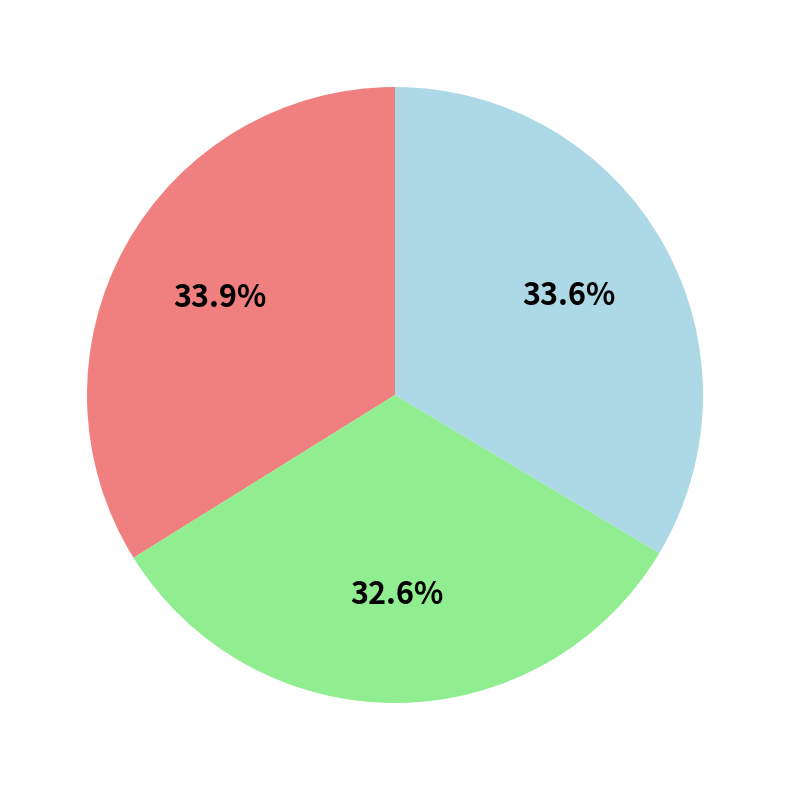

To the nearest percent, what is the difference between the largest and smallest slice percentages?

1%